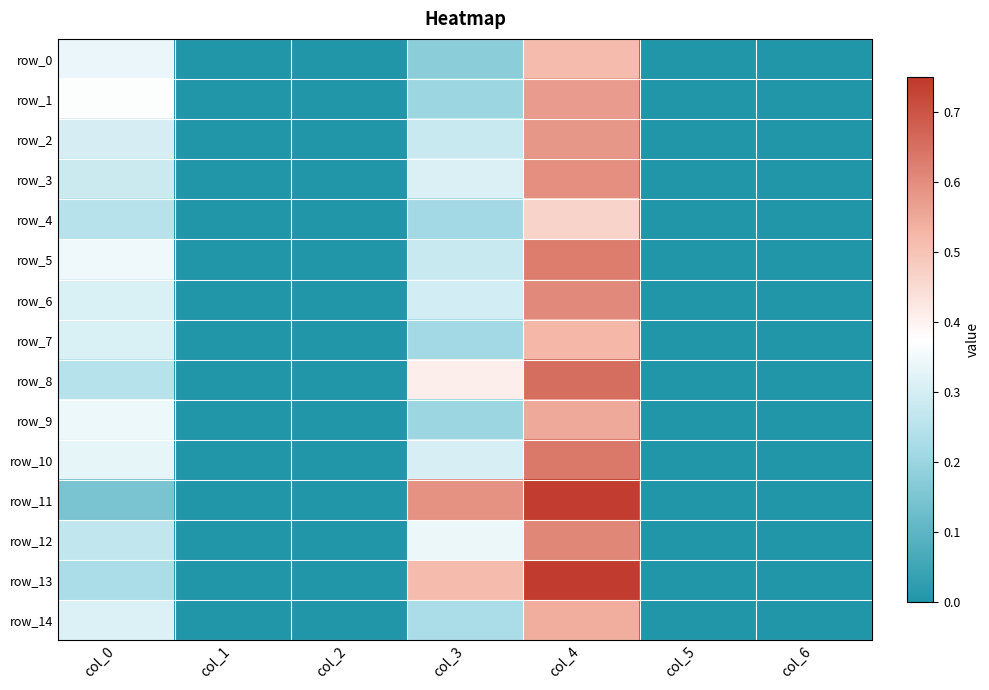

What is the difference between the maximum and minimum values in the row_13 series?

0.7